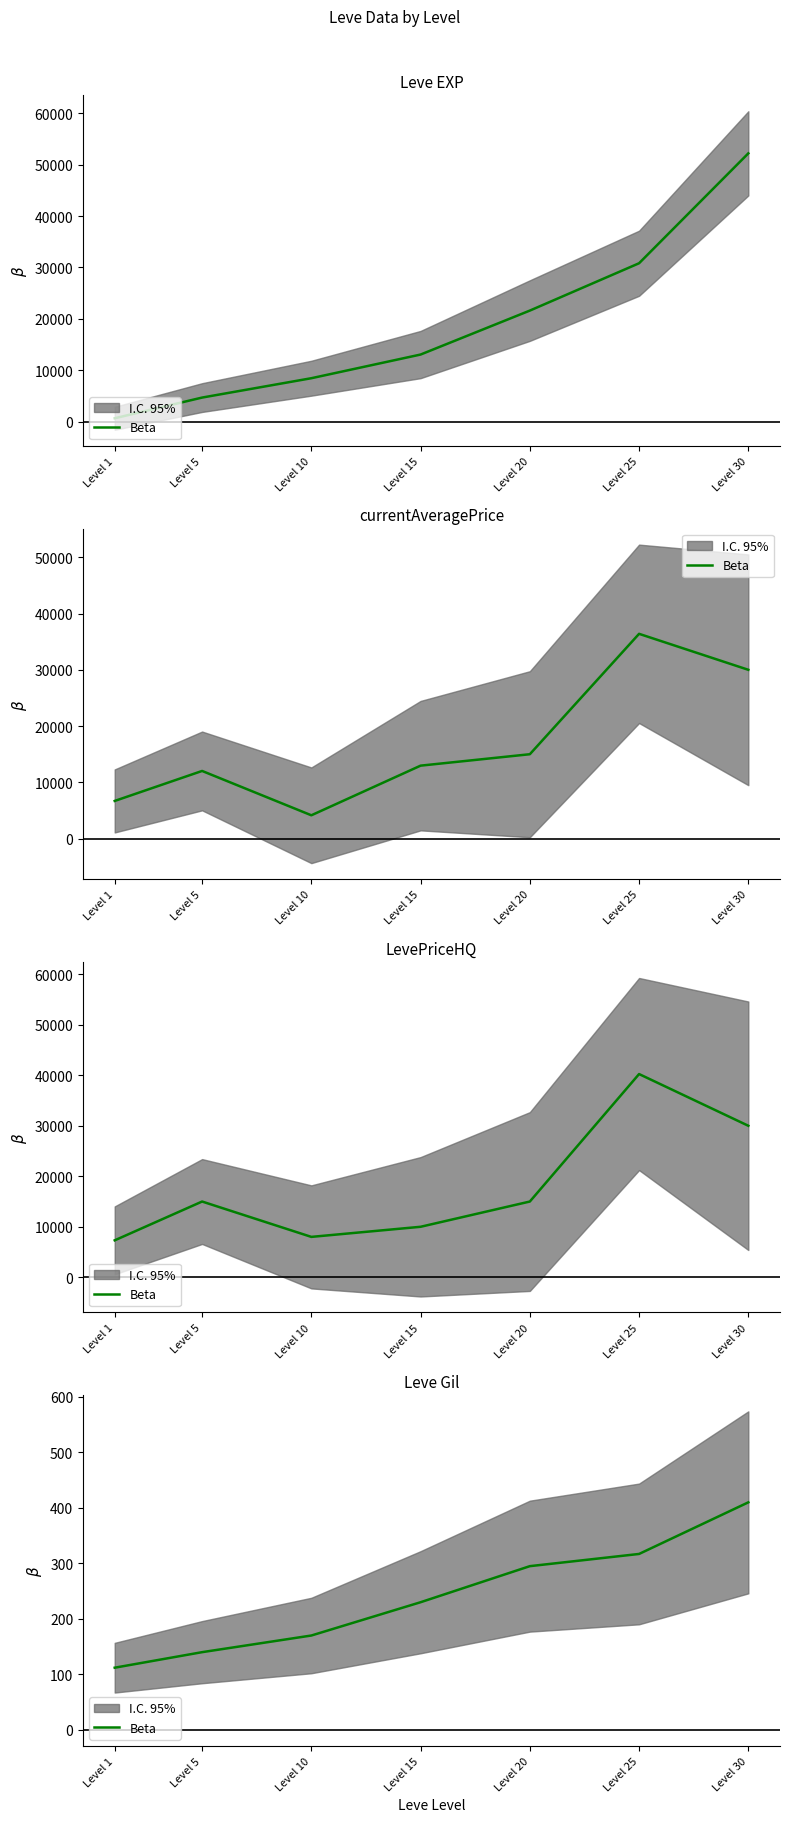

What is the change in value from Level 10 to Level 15?

+60